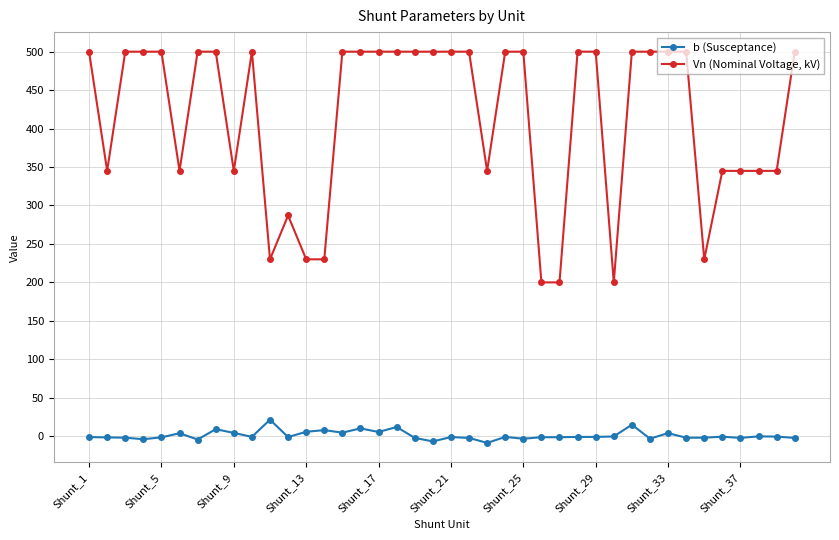

What is the difference between the second highest and second lowest values in the b (Susceptance) series?

21.7